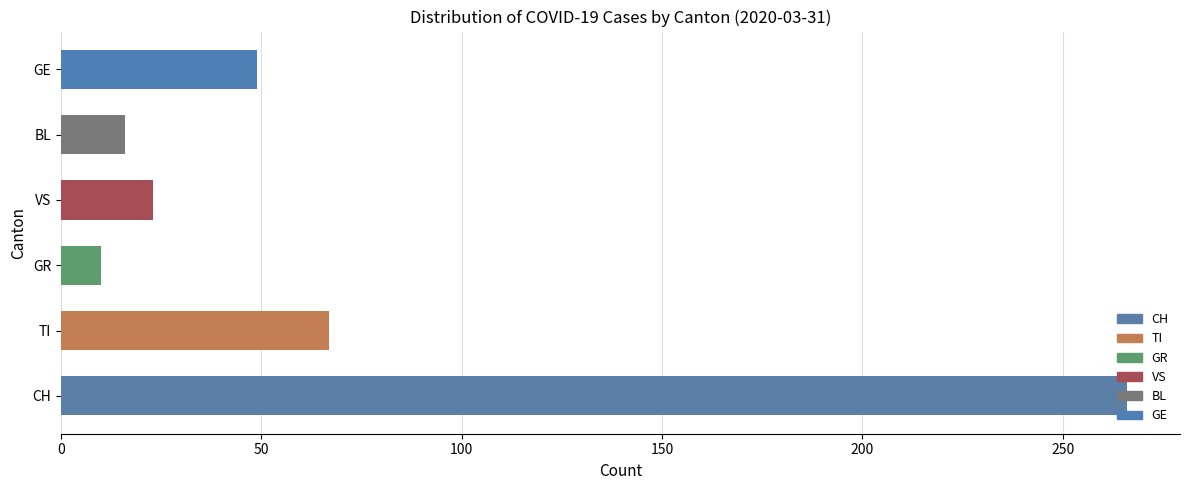

How many data points does each series have?

6